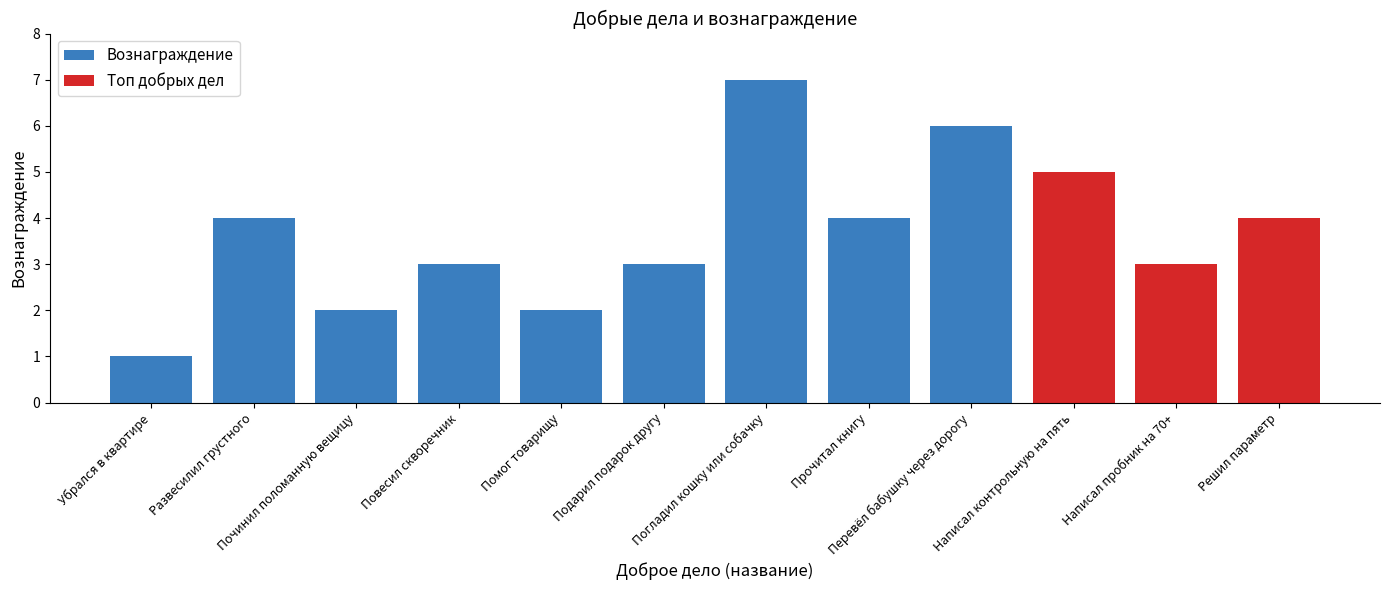

Between Повесил скворечник and Перевёл бабушку через дорогу, which series saw the biggest shift?

Вознаграждение